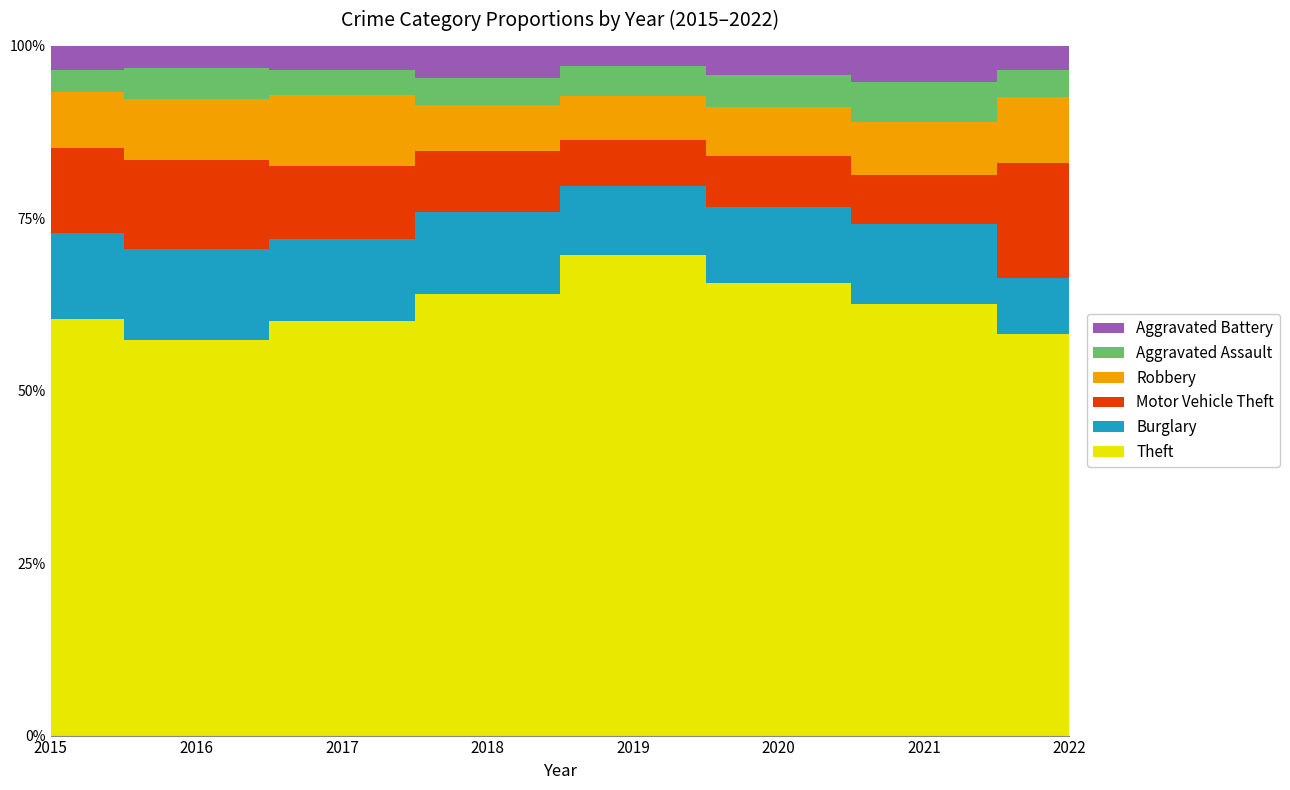

Rank the series at 2020 from highest to lowest value.

Theft, Burglary, Motor Vehicle Theft, Robbery, Aggravated Assault, Aggravated Battery